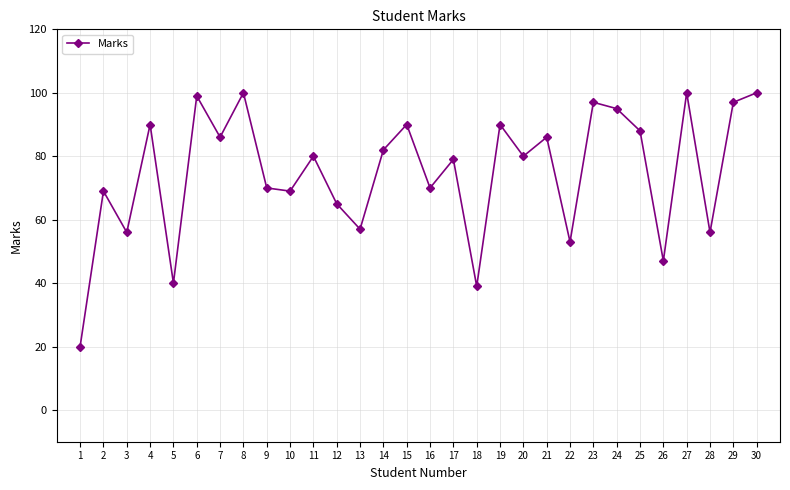

Is it true that the value at 15 is 32?

False